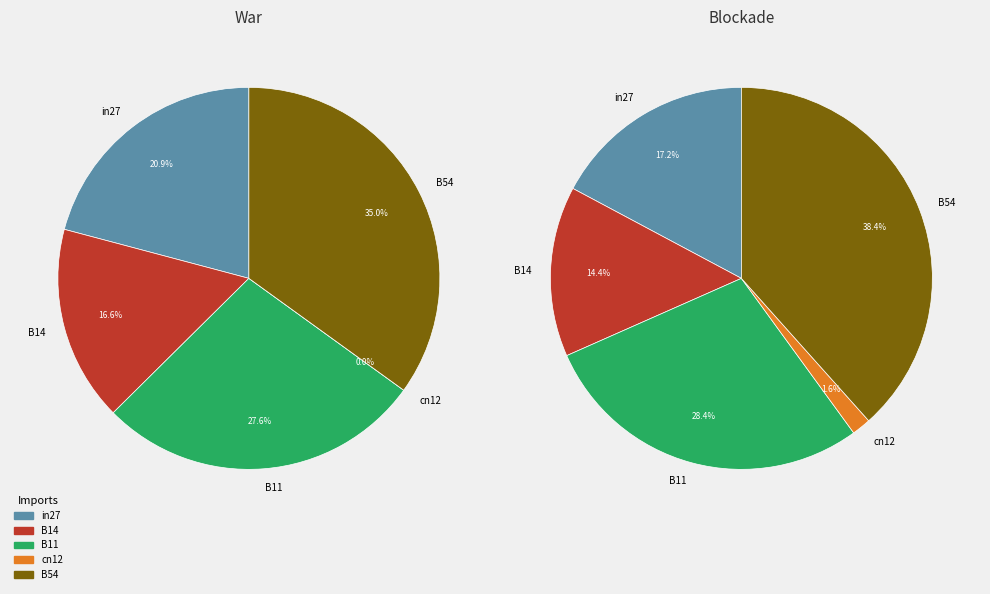

Do in27 and cn12 together represent more than half of the pie?

No